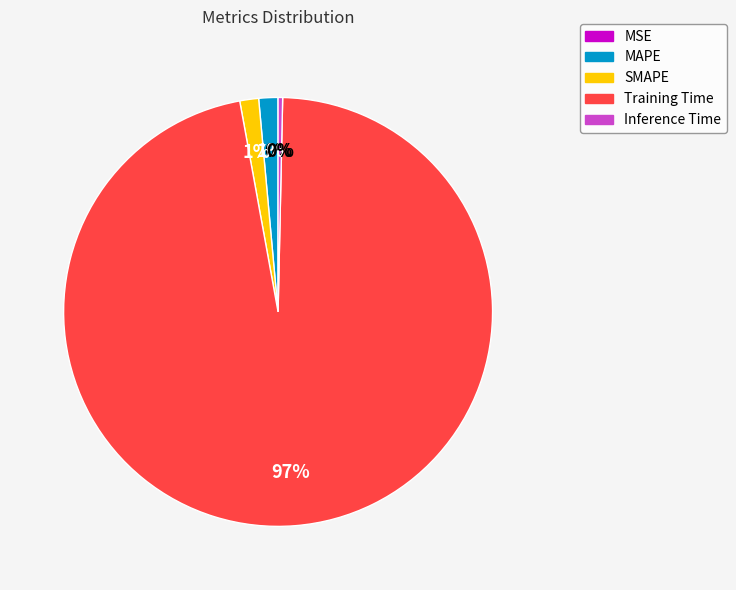

To the nearest percent, what percentage of the pie is SMAPE?

1%